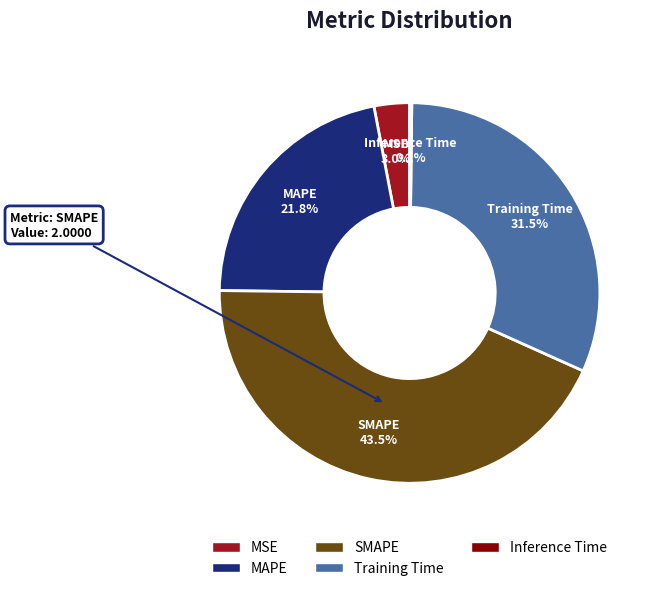

What is the largest slice in the pie chart?

SMAPE